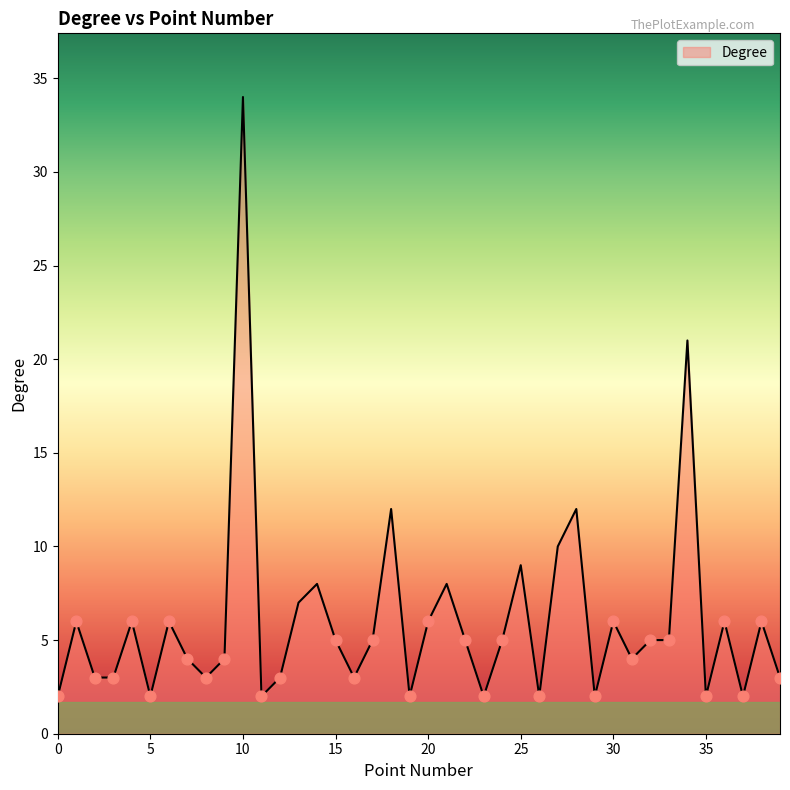

What is the difference between the maximum and minimum values?

32